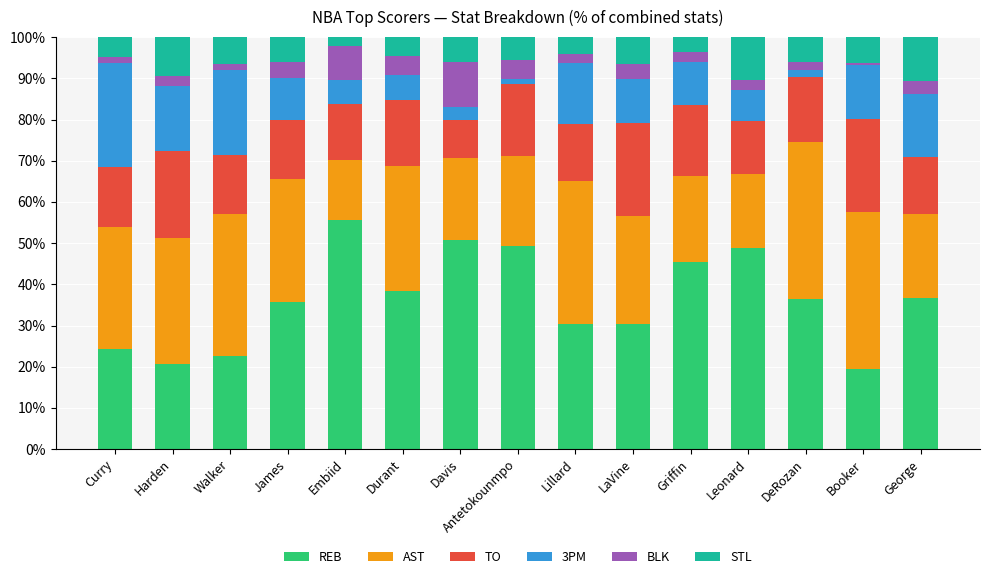

Is it true that REB equals 11.4 at LaVine?

False